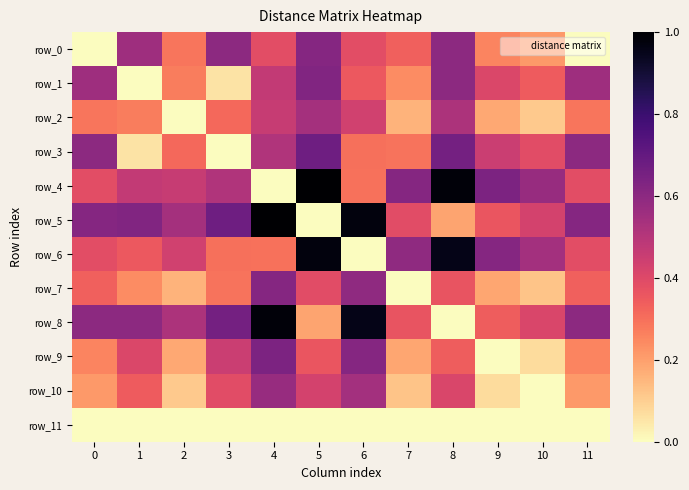

What is the sum of the row_1 values at 10 and 5?

52.1